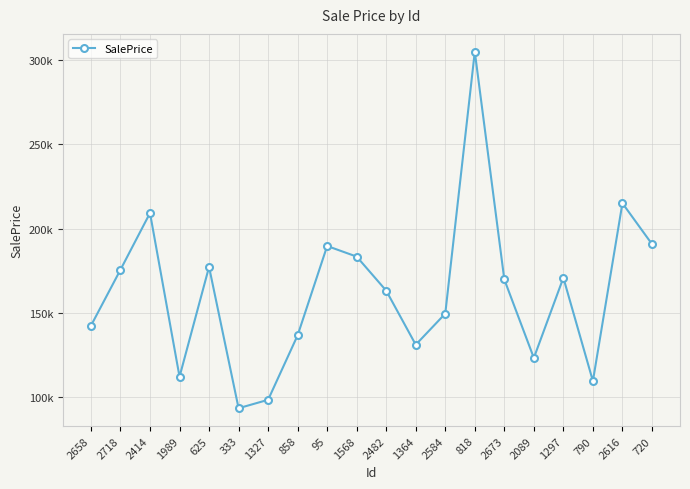

Is this an area chart (filled region under the line)?

No